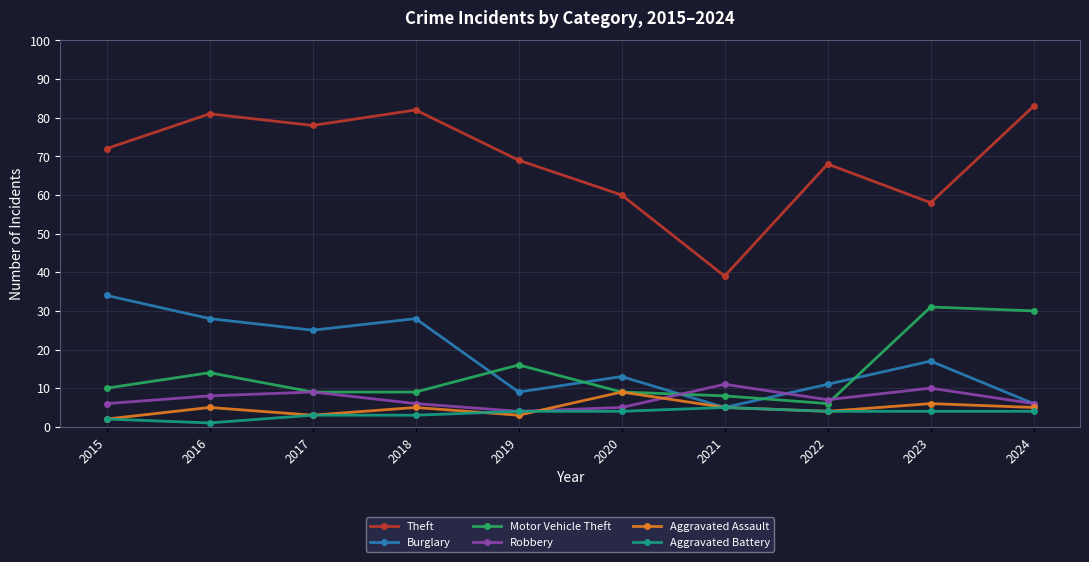

True or false: Motor Vehicle Theft and Aggravated Battery cross at least once.

False